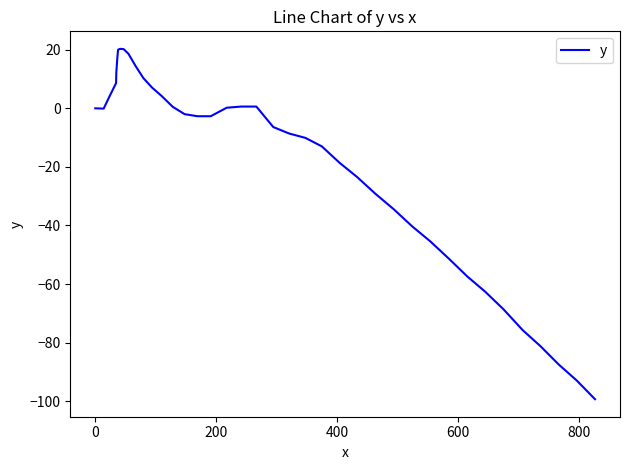

What is the difference between the maximum and minimum values?

119.6